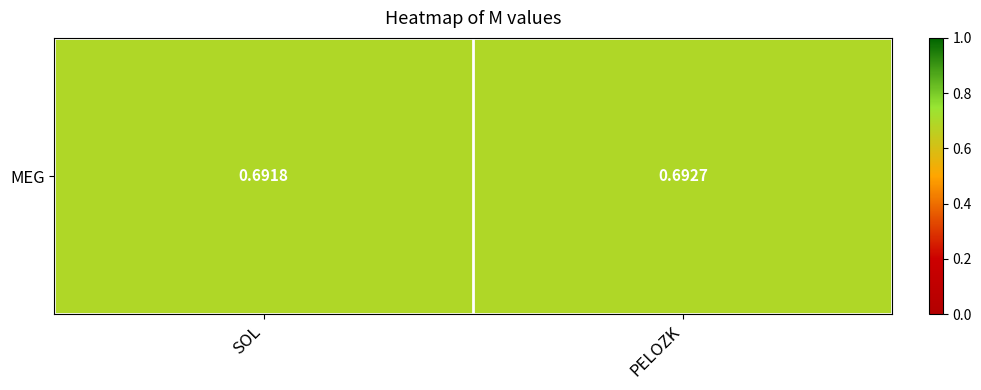

What is the smallest value displayed?

0.7